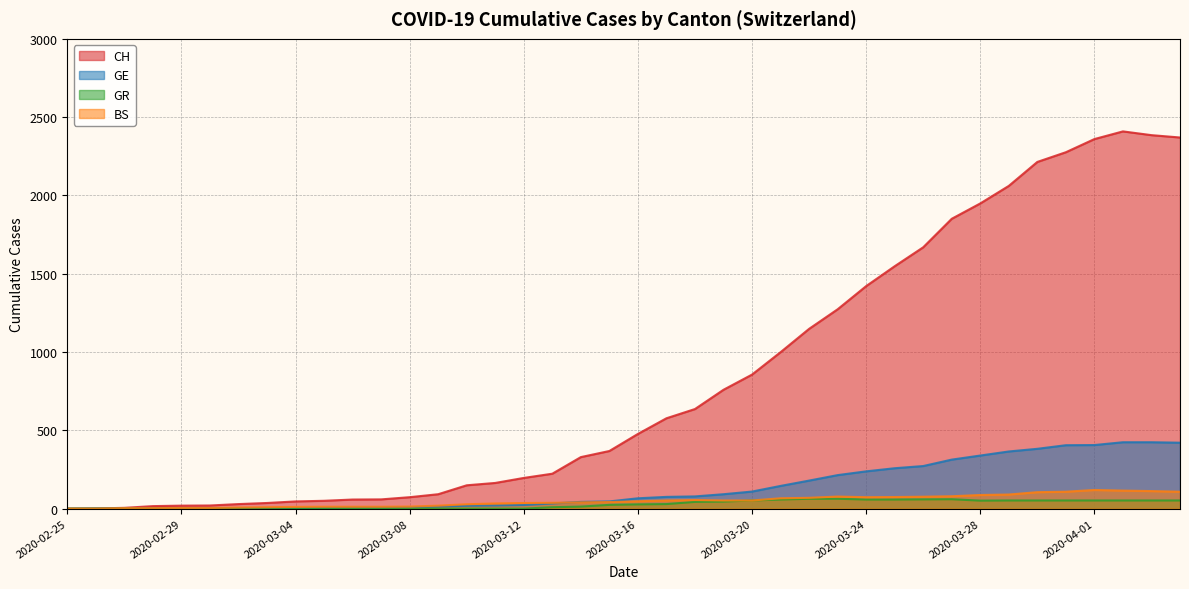

Is it true that CH equals 1 at 2020-02-26?

True